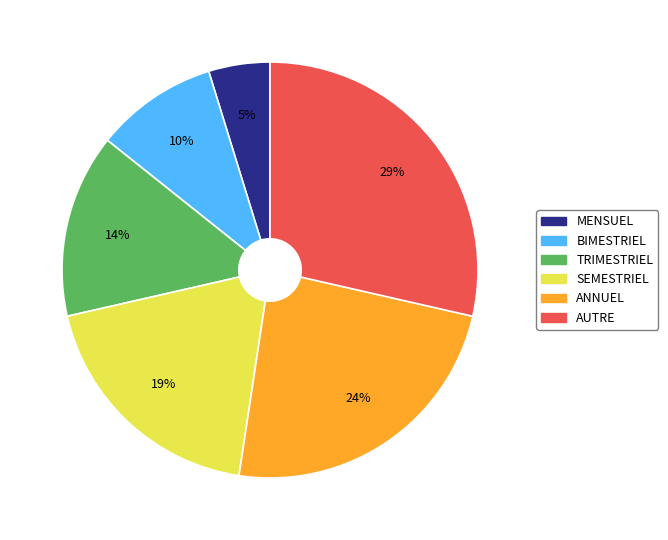

Which has a higher value, AUTRE or BIMESTRIEL?

AUTRE